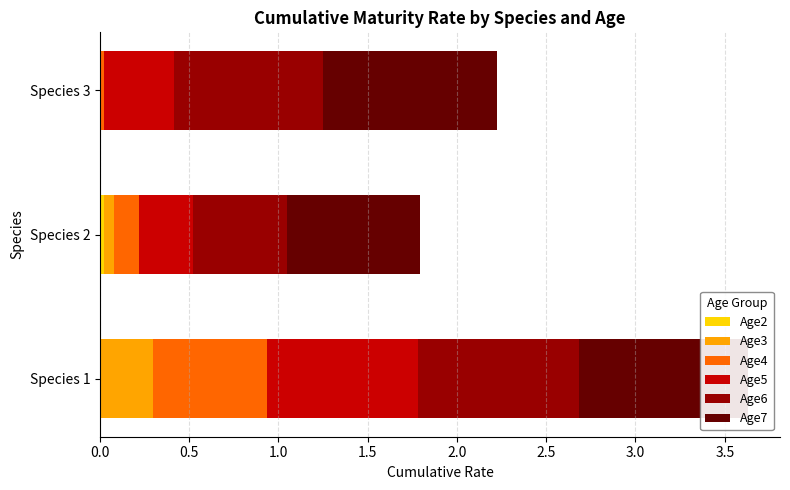

At which category is the sum across all series the highest?

Species 1